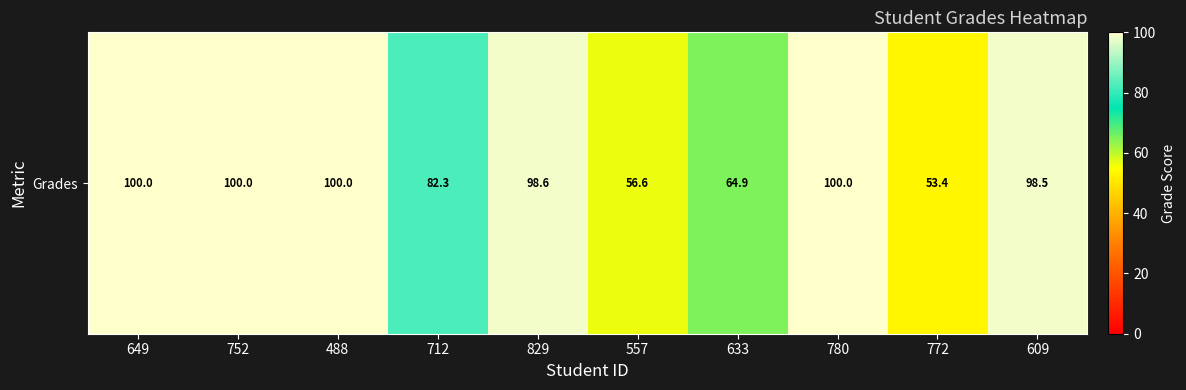

Reading right to left, list all the values displayed in this chart.

609=98.5	772=53.4	780=100.0	633=64.9	557=56.6	829=98.6	712=82.3	488=100.0	752=100.0	649=100.0